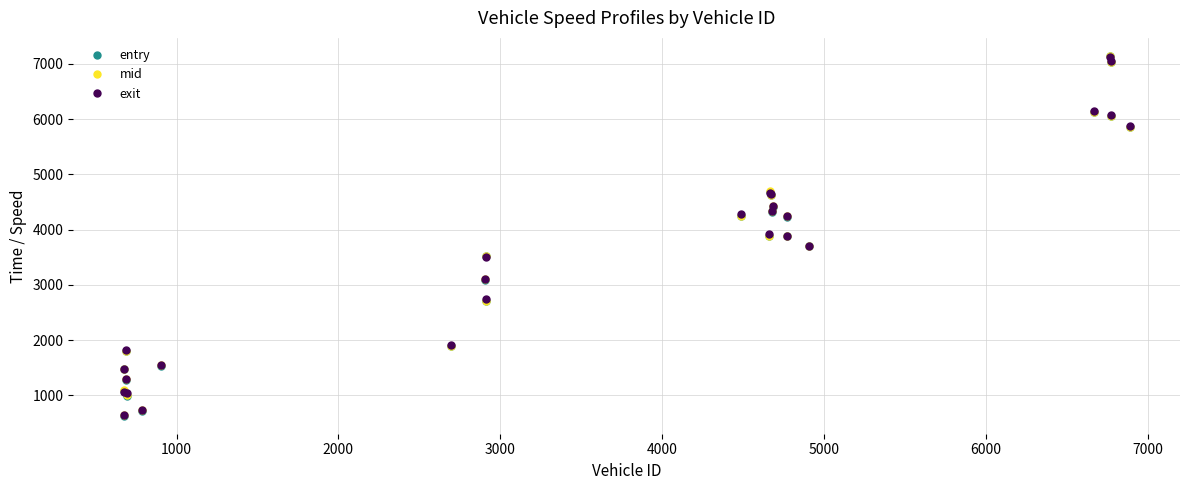

What is the lowest value of the entry series?

633.9